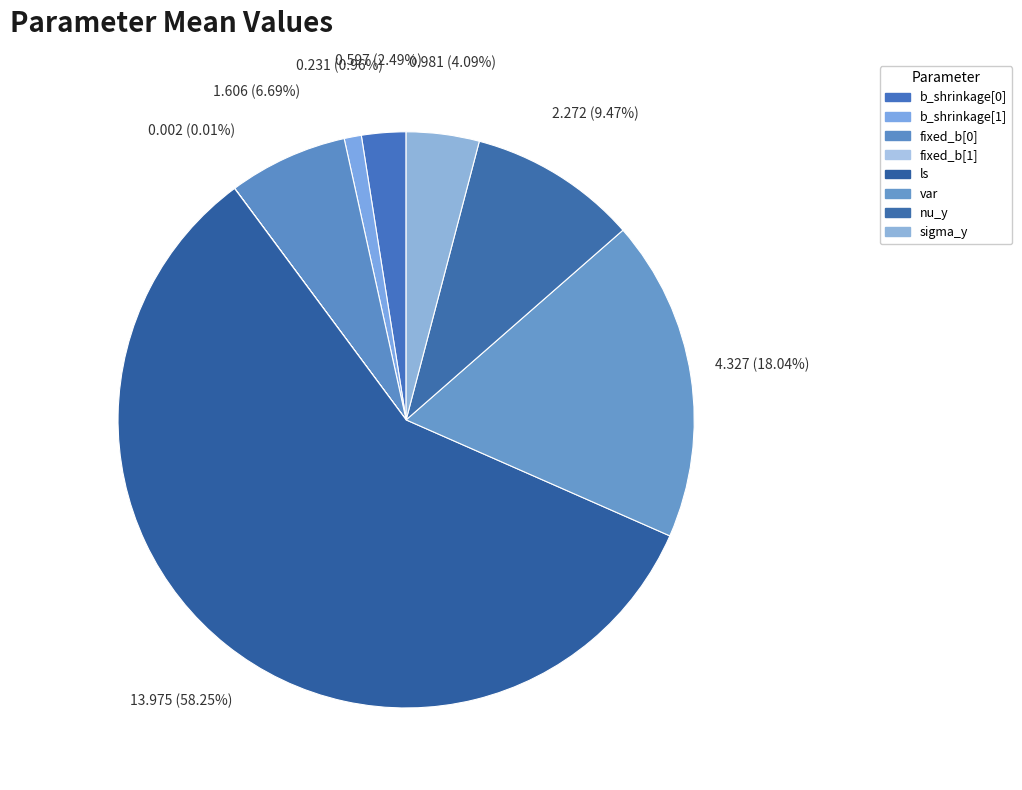

Is the sum of var and nu_y greater than half?

No